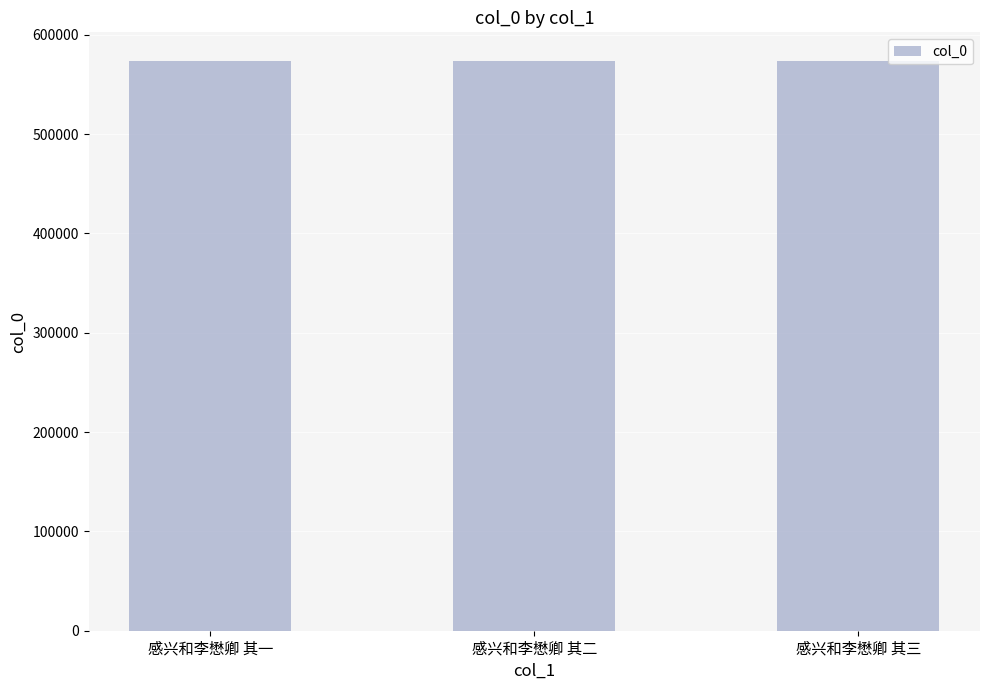

What is the value of the 3rd bar from the left?

573843